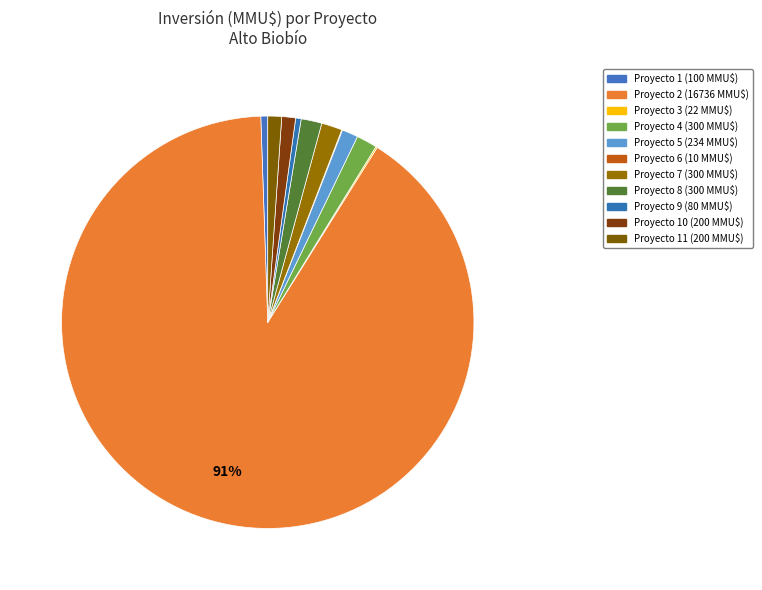

Which category has the smallest portion of the pie?

6